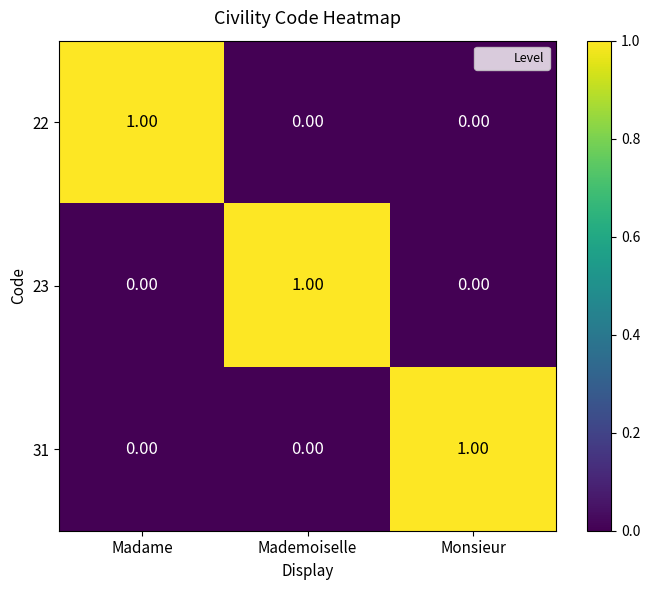

Which category has the highest value in the 22 series?

Madame